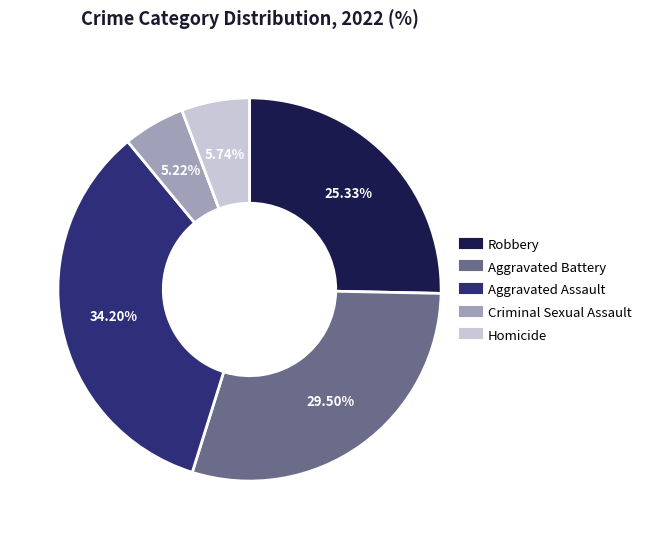

Is Robbery the majority of the pie?

No